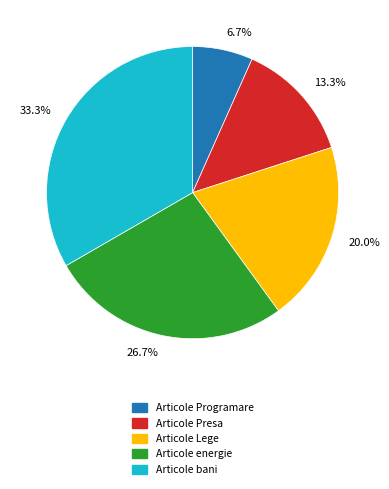

Which has a higher value, 20.0% or 13.3%?

20.0%